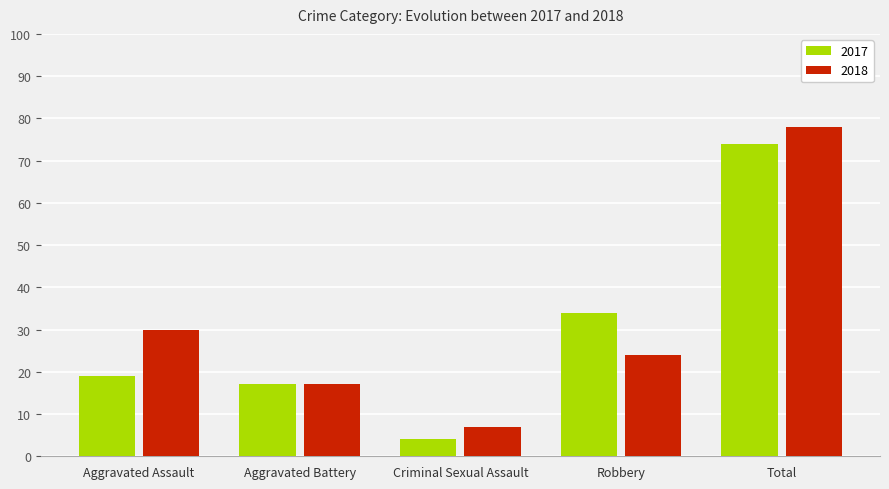

Reading right to left, transcribe all the data shown in this chart.

2017: 74	34	4	17	19
2018: 78	24	7	17	30